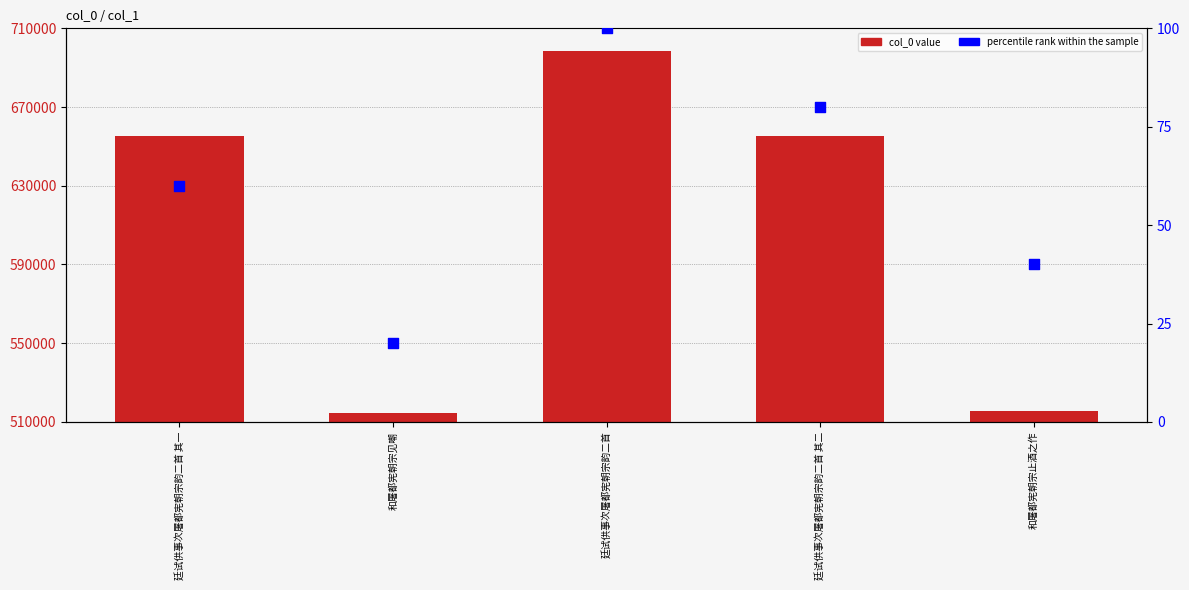

At how many categories does at least one series exceed 544825?

3